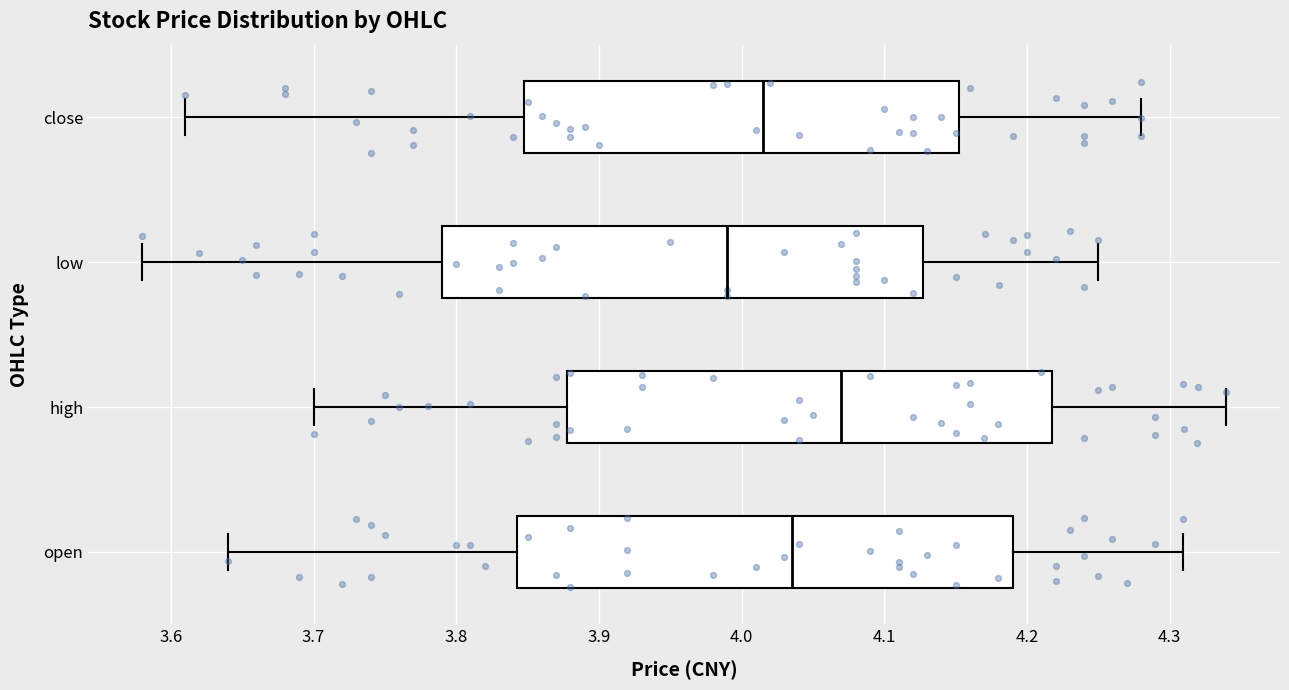

Where does the right whisker of the box for close end on the x-axis? The values are not printed on the chart, so give them approximately, as read against the axis.

4.28